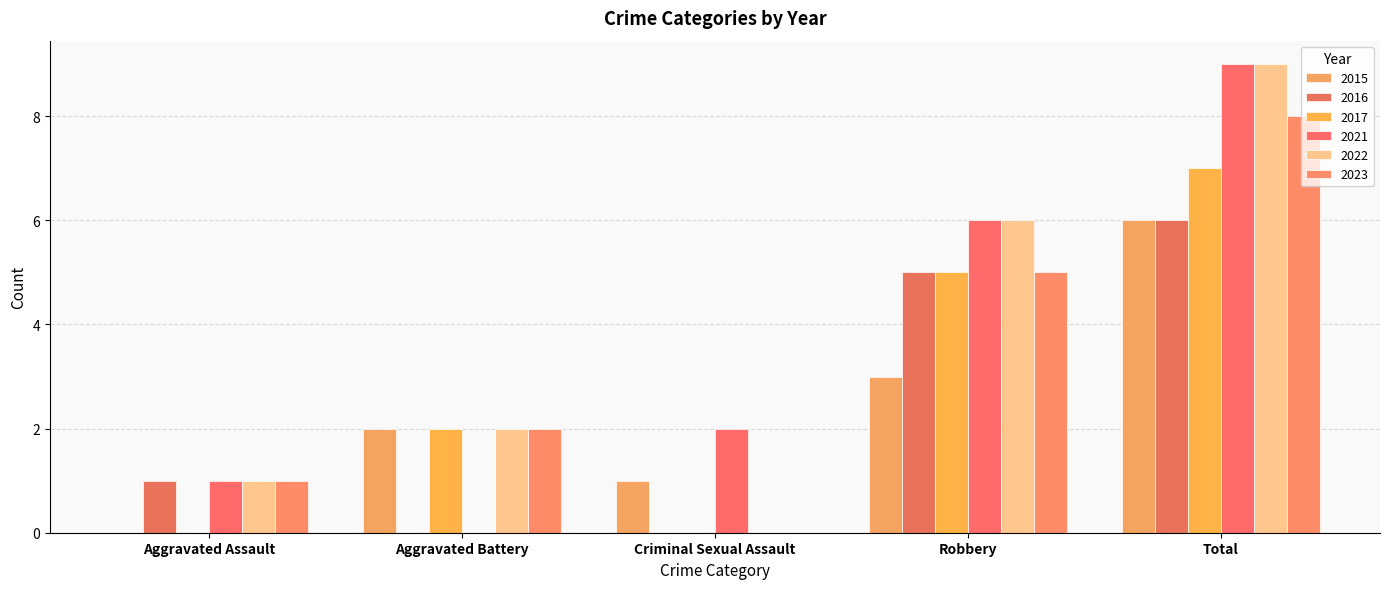

Count the number of categories in the chart.

5